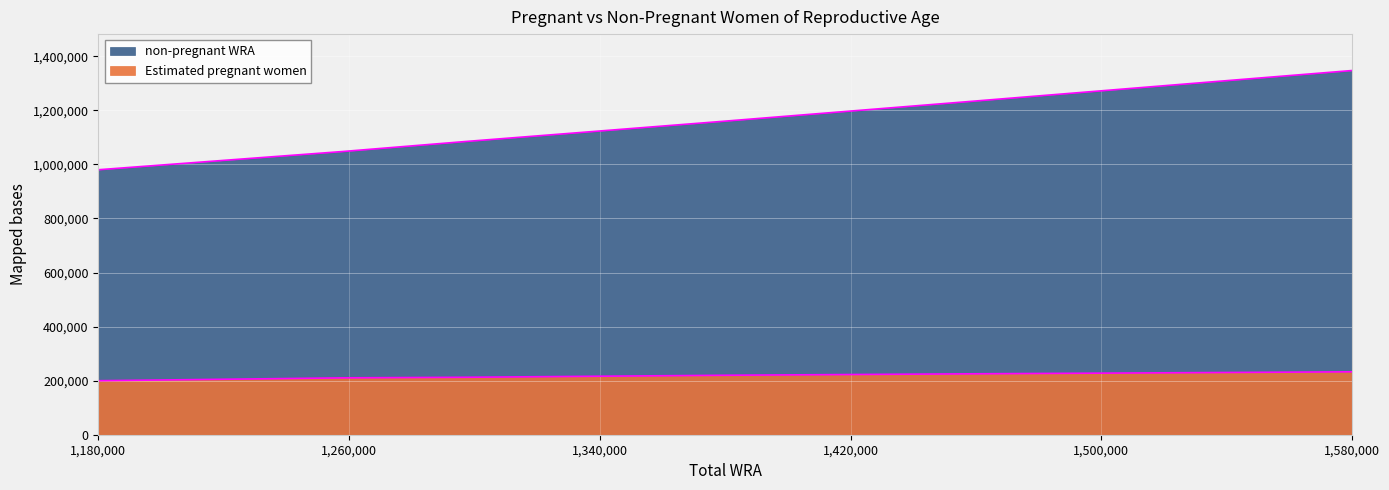

At how many categories does at least one series exceed 911760?

11